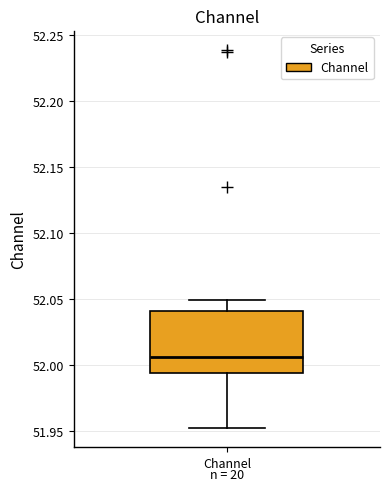

Where is the lower edge of the box for Channel on the y-axis? The values are not printed on the chart, so give them approximately, as read against the axis.

51.995